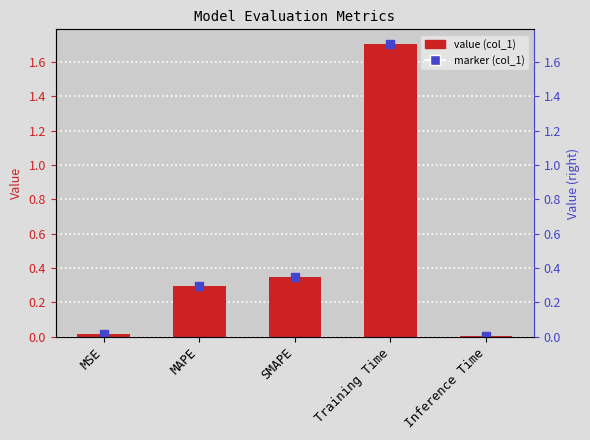

How many data points does each series have?

5